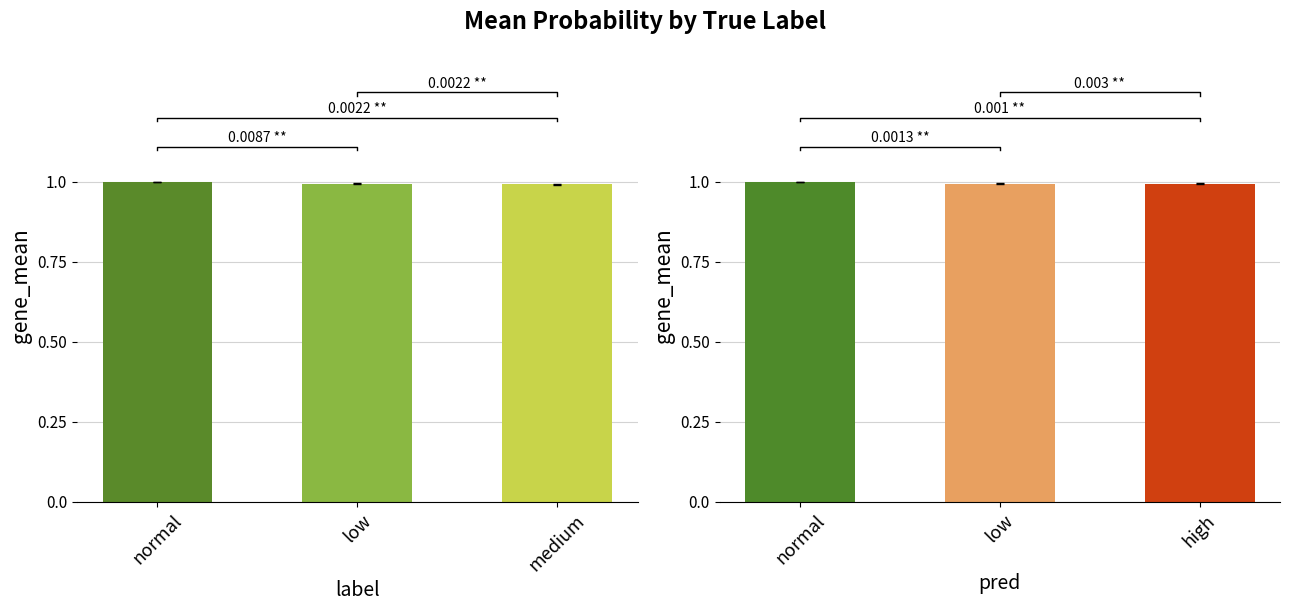

What is the average value of the sigmoid_prob series?

1.0